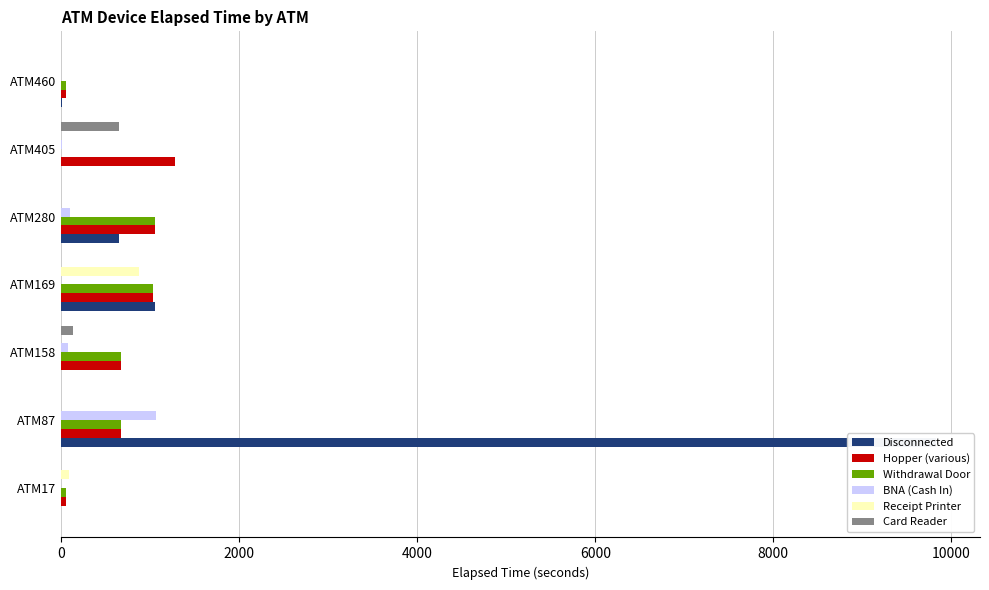

Which series has the largest total across all categories?

Disconnected